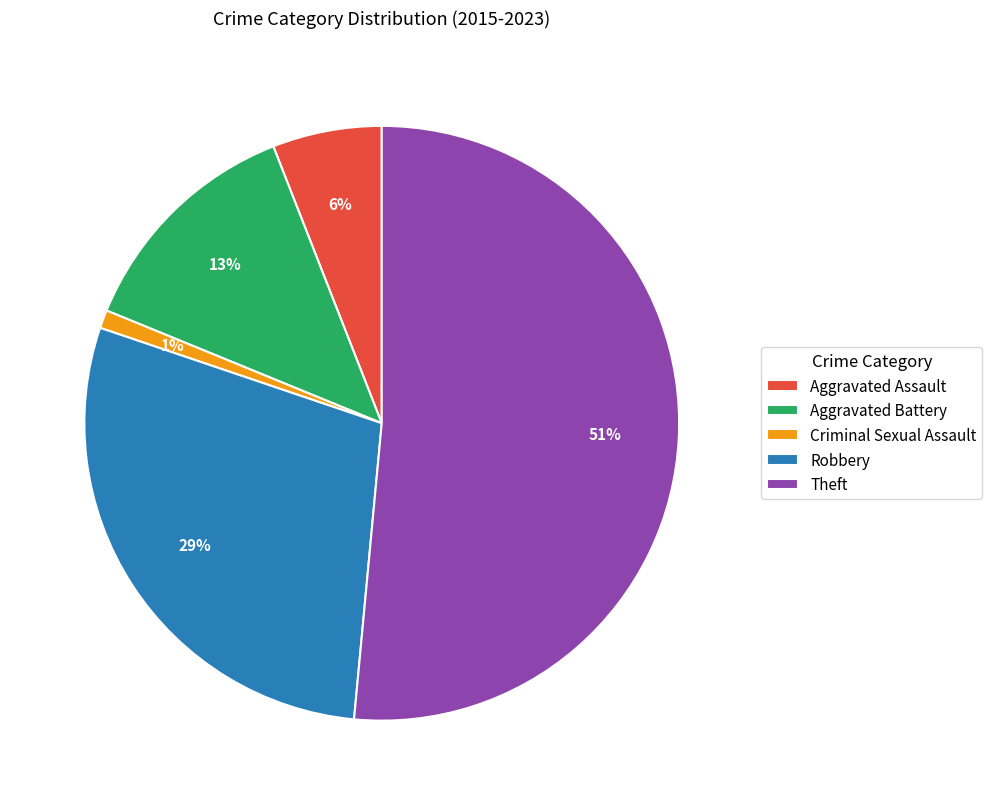

What is the largest slice in the pie chart?

Theft